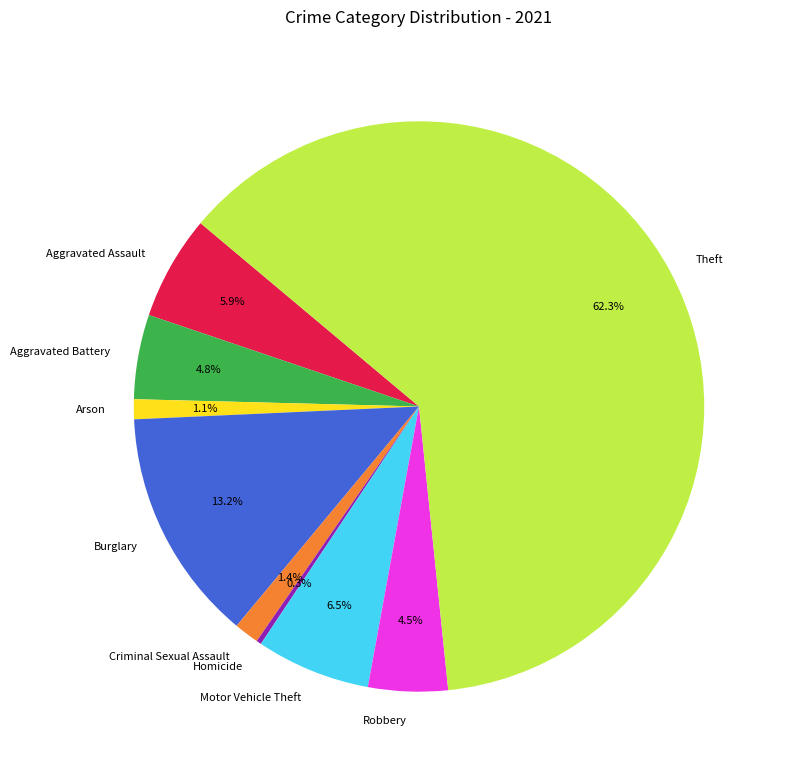

Is Homicide the majority of the pie?

No